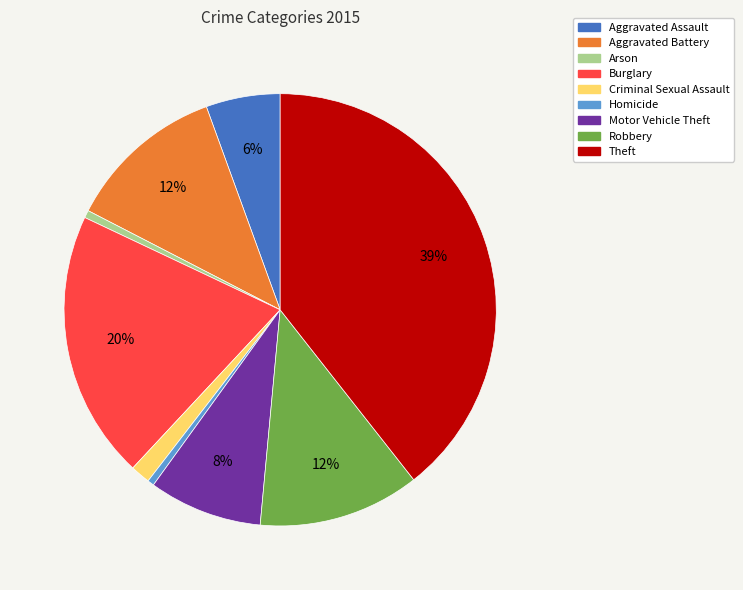

How many slices are in this pie chart?

9